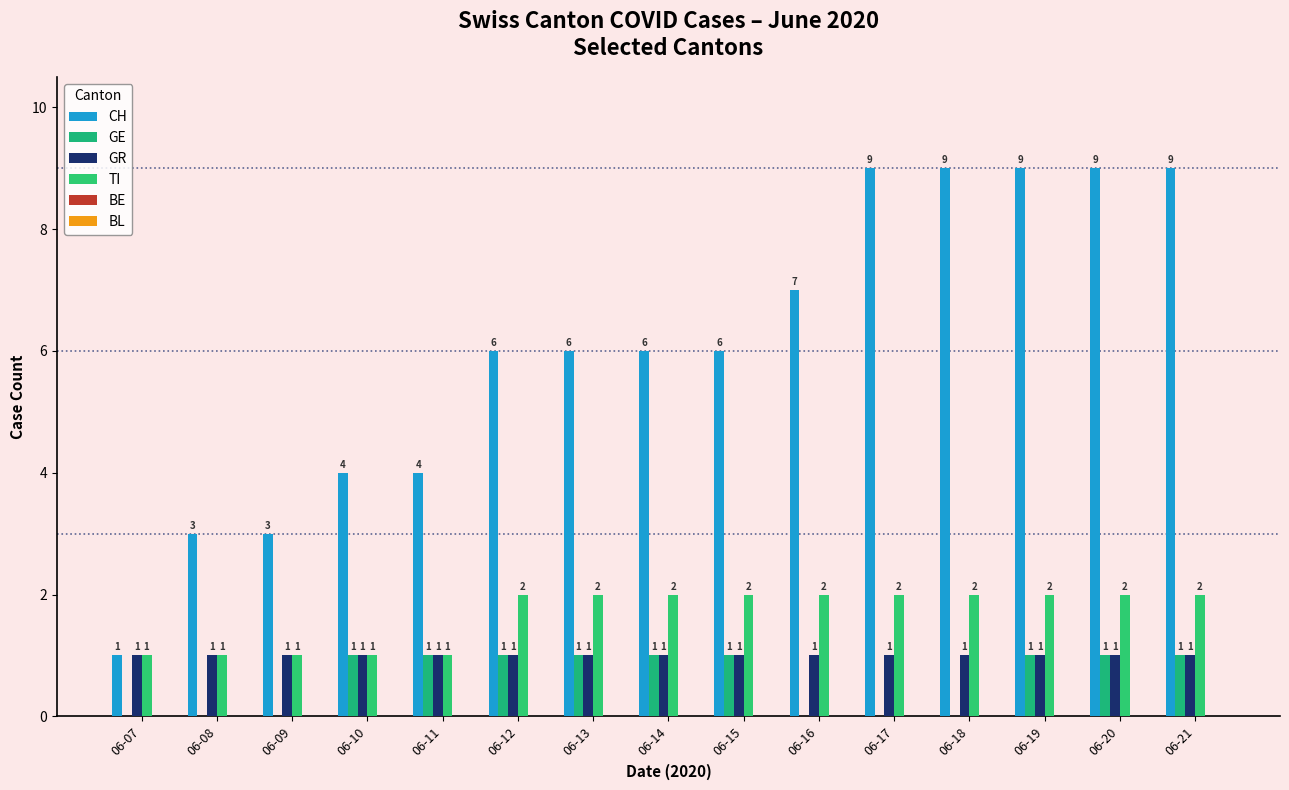

What is the difference between the highest and lowest values at 06-09?

3